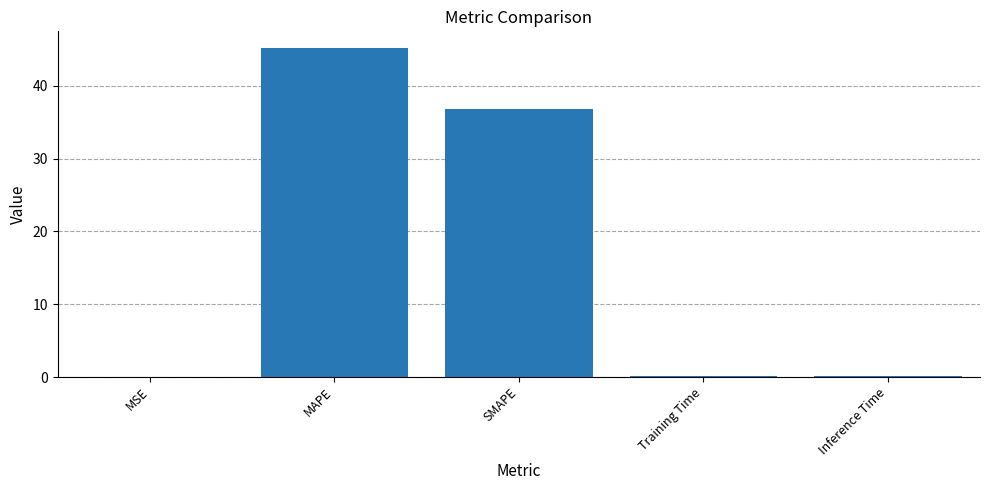

Does the chart contain stacked bars?

No